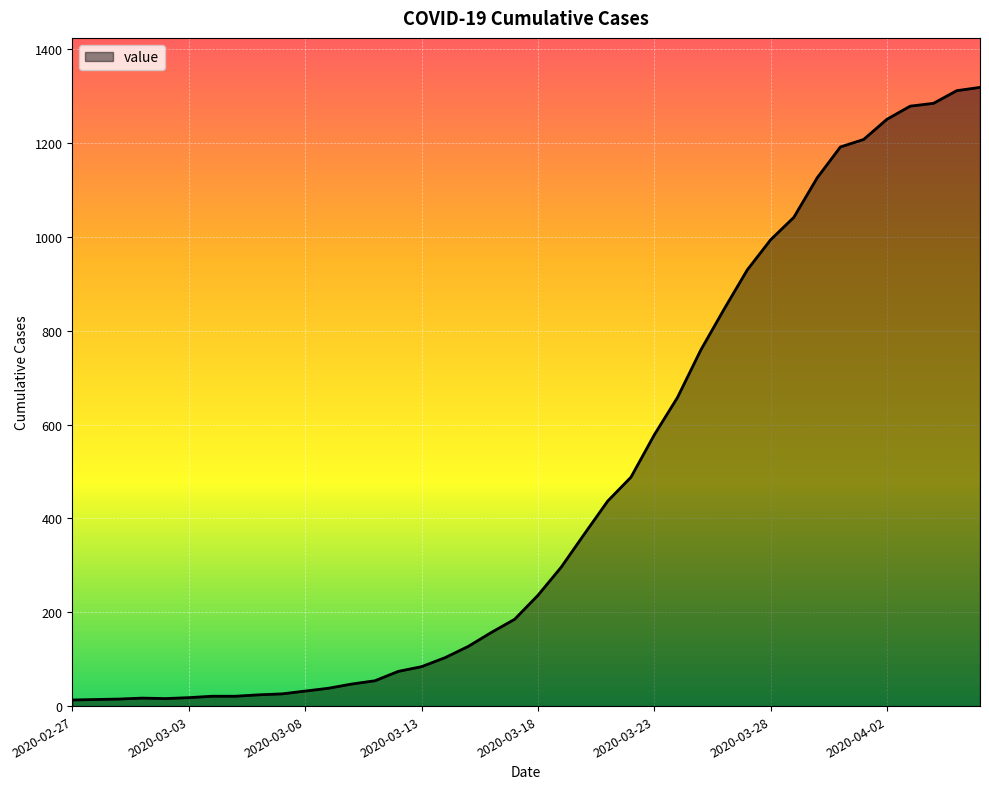

What is the difference between the maximum and minimum values?

1306